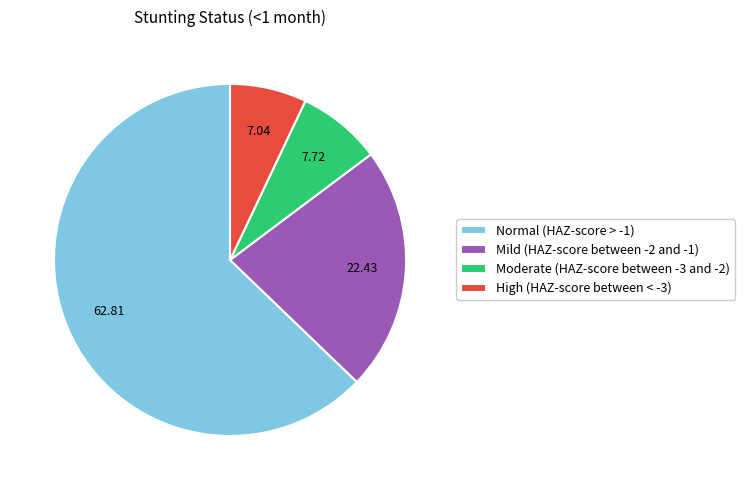

The Normal (HAZ-score > -1) slice represents 50% of the pie. True or false?

False